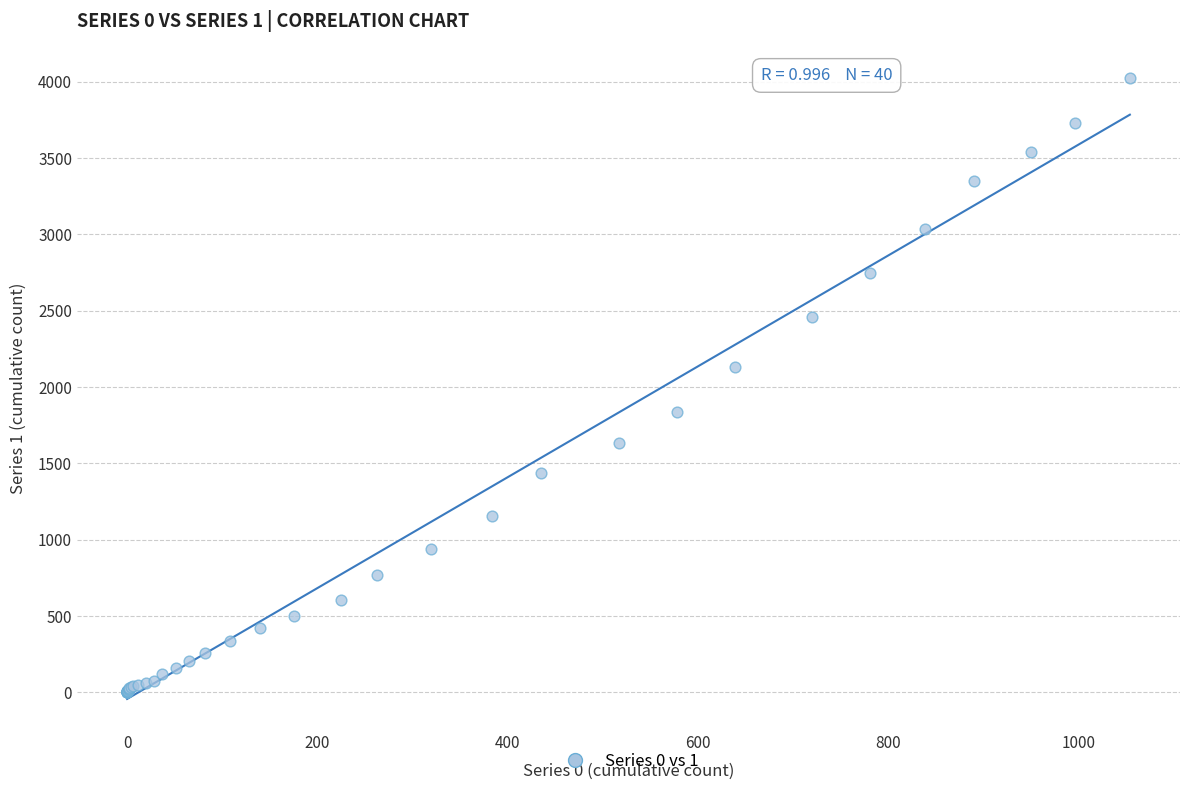

What Y value in the scatter plot is closest to 2015?

2131